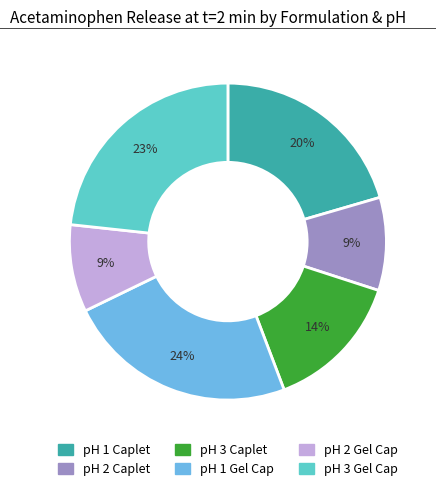

To the nearest percent, what is the difference between the largest and smallest slice percentages?

15%